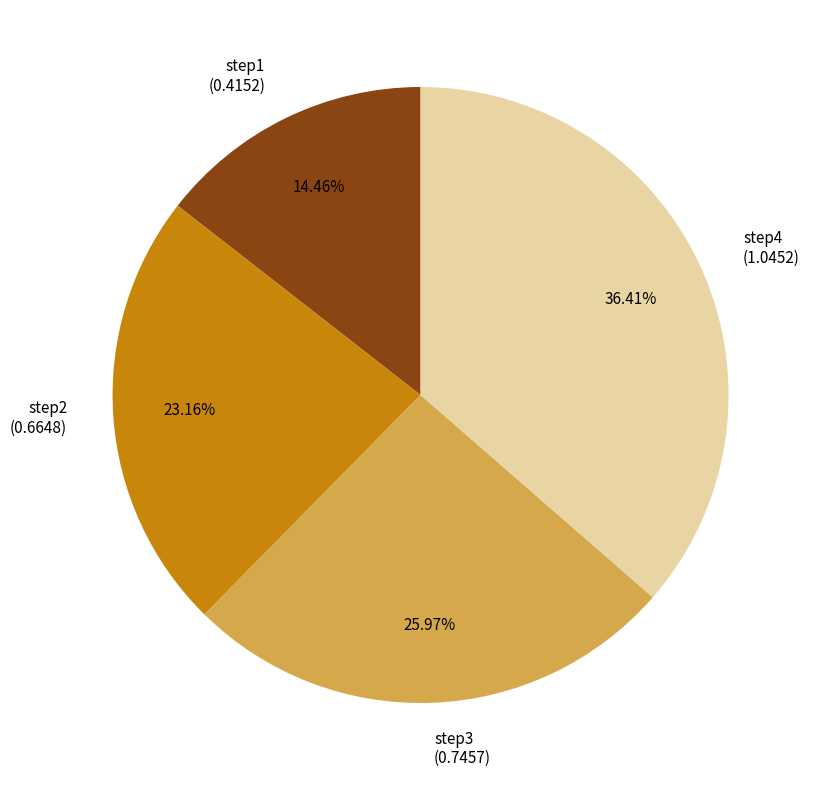

Which slice is the largest?

step4